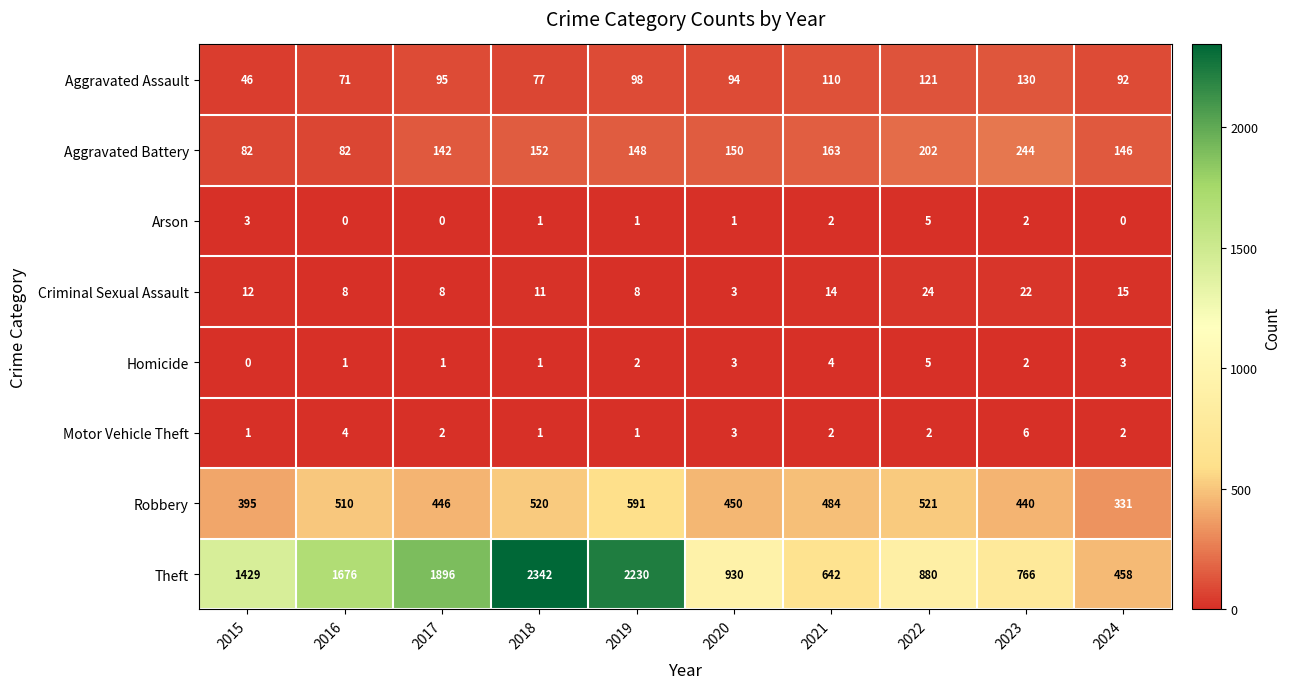

Rank the series at 2016 from lowest to highest value.

Arson, Homicide, Motor Vehicle Theft, Criminal Sexual Assault, Aggravated Assault, Aggravated Battery, Robbery, Theft